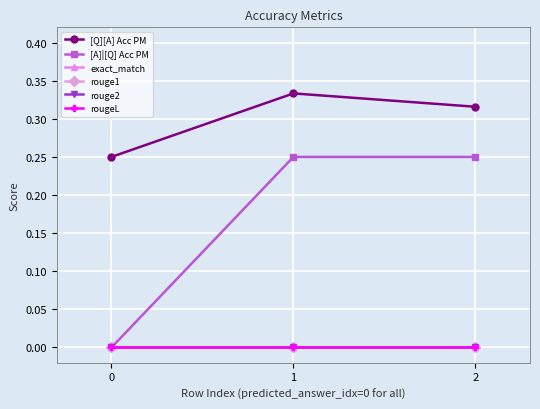

Reading left to right, extract all data points from this chart.

[Q][A] Acc PM: 0=0.2	1=0.3	2=0.3
[A]|[Q] Acc PM: 0=0.0	1=0.2	2=0.2
exact_match: 0=0.0	1=0.0	2=0.0
rouge1: 0=0.0	1=0.0	2=0.0
rouge2: 0=0.0	1=0.0	2=0.0
rougeL: 0=0.0	1=0.0	2=0.0